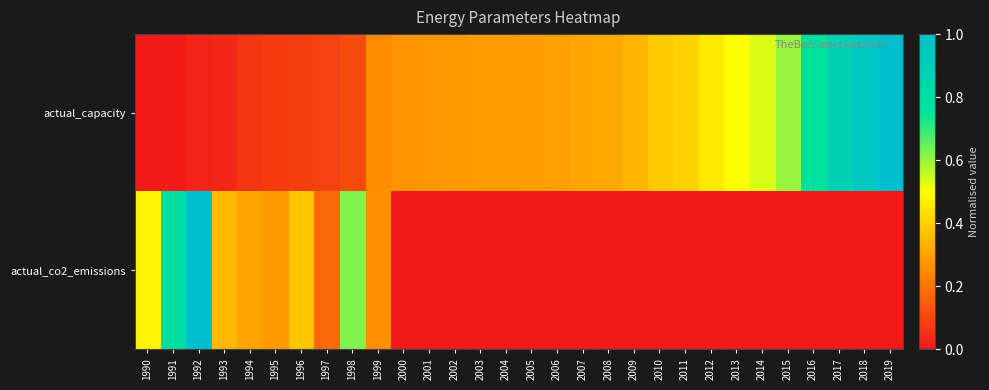

At 2007, list the series in order from smallest to largest.

actual_co2_emissions, actual_capacity